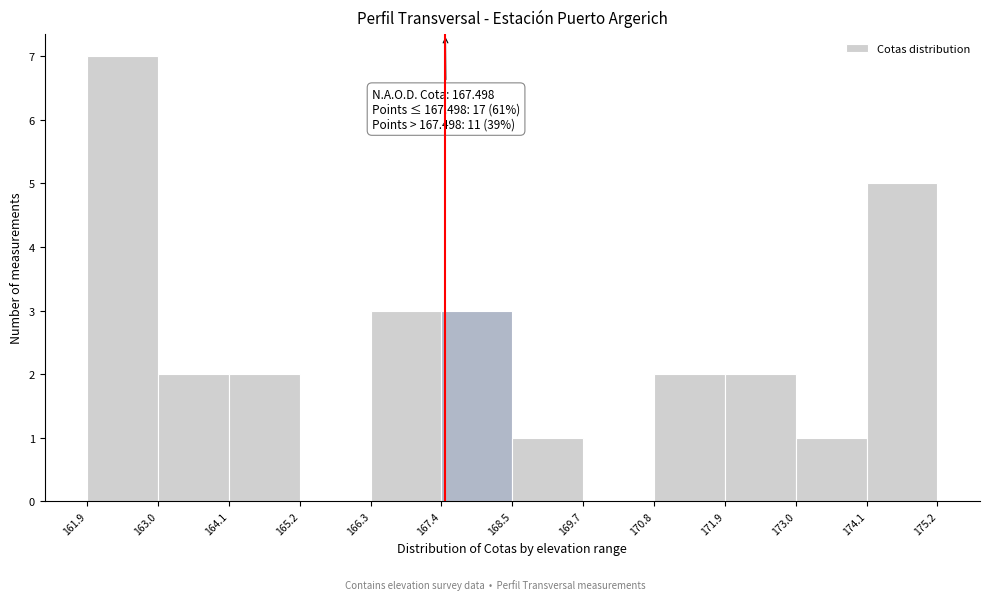

Which range on the x-axis has the tallest bar?

161.9 to 163.0